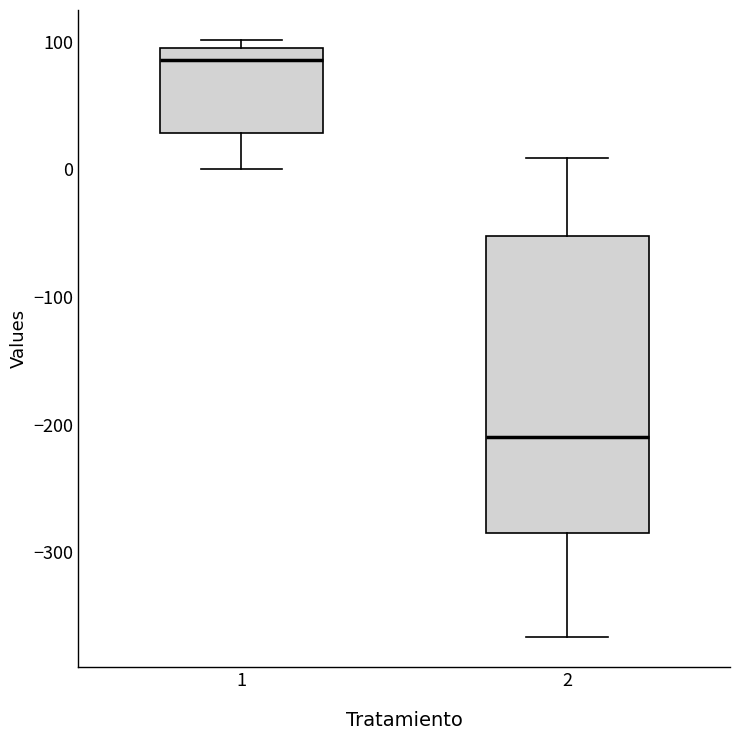

Which box's median line is the lowest?

2